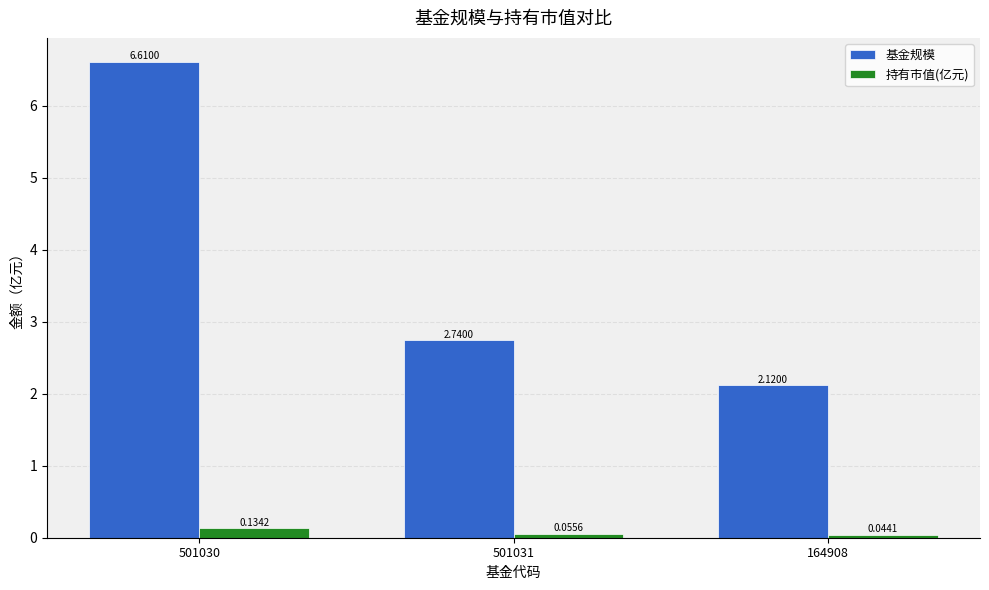

How many bars are there in total?

6